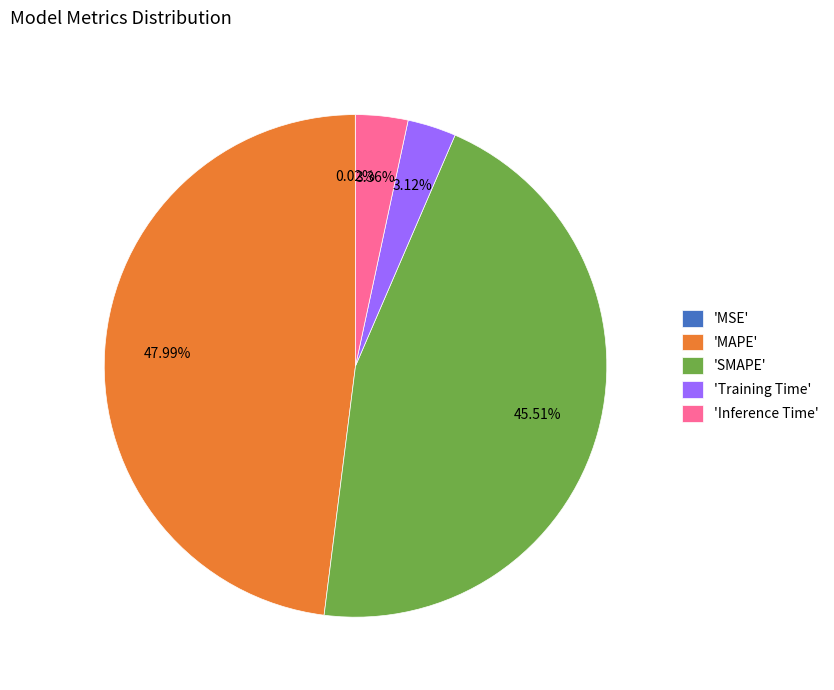

Is the sum of 'SMAPE' and 'Training Time' greater than half?

No